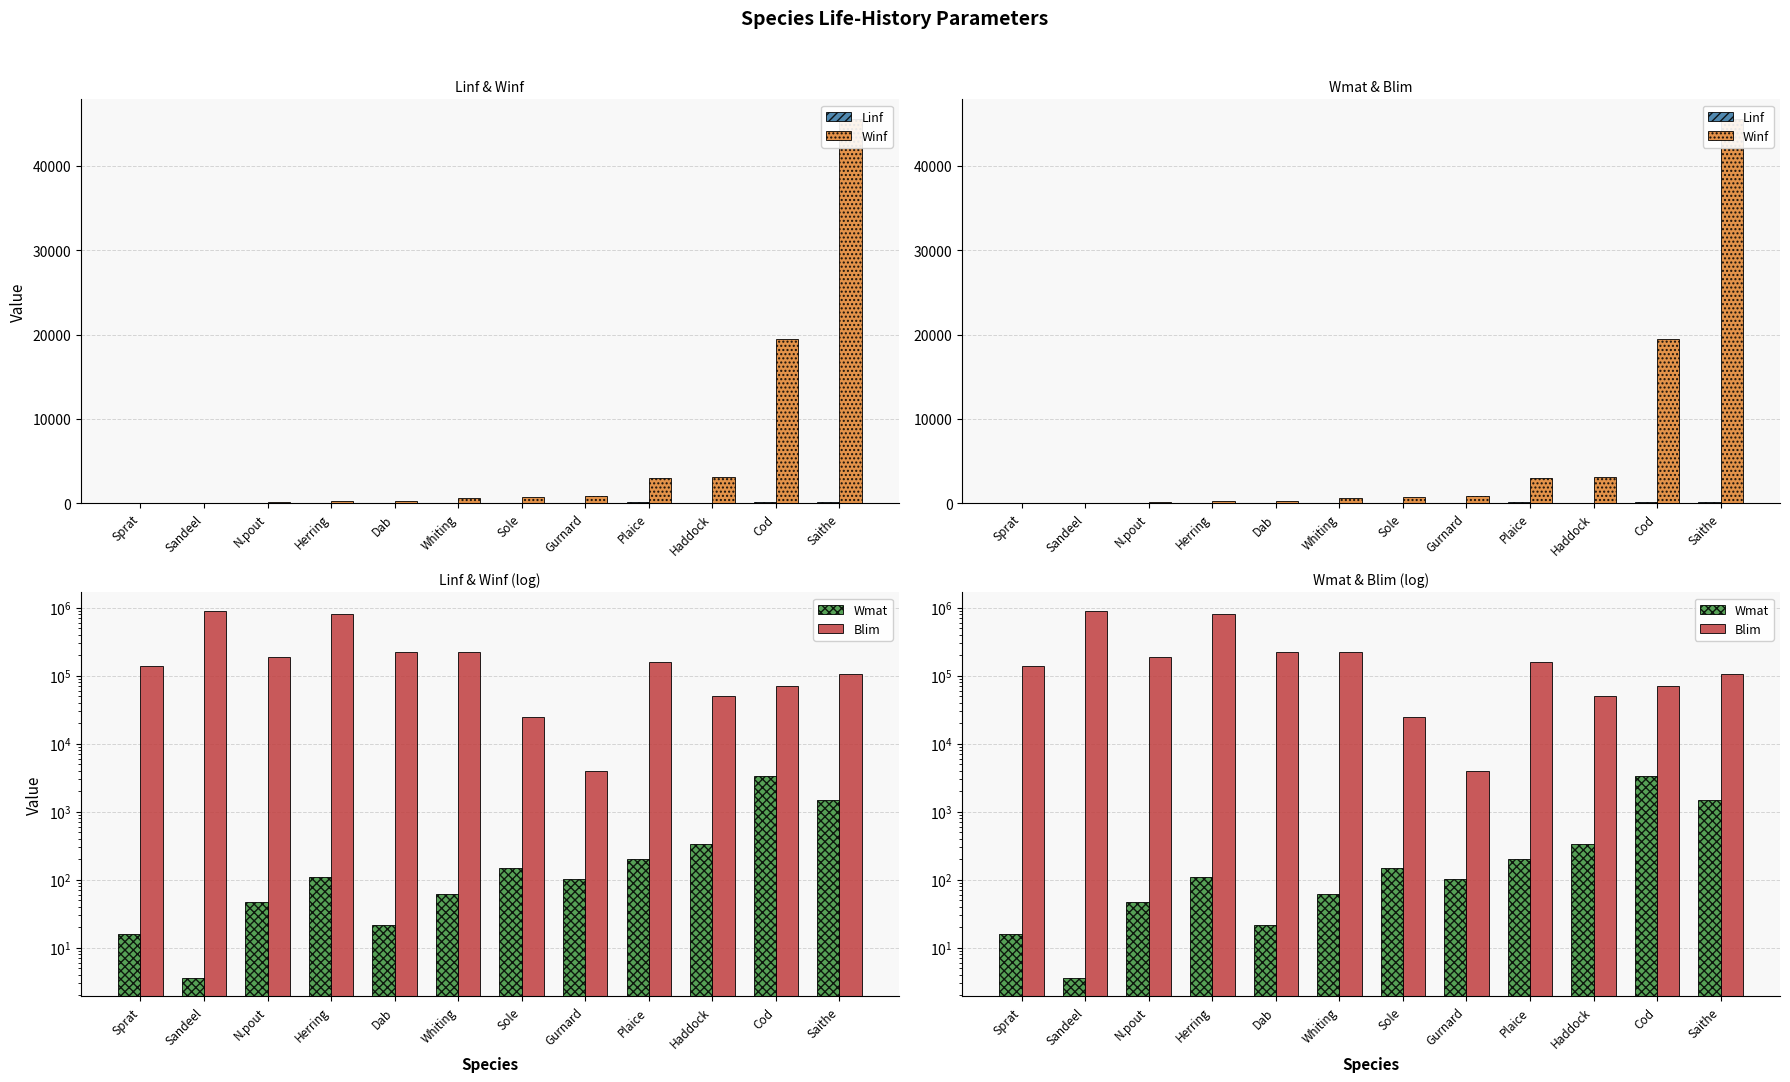

What is the sum of the Linf values at Cod and Whiting?

165.5